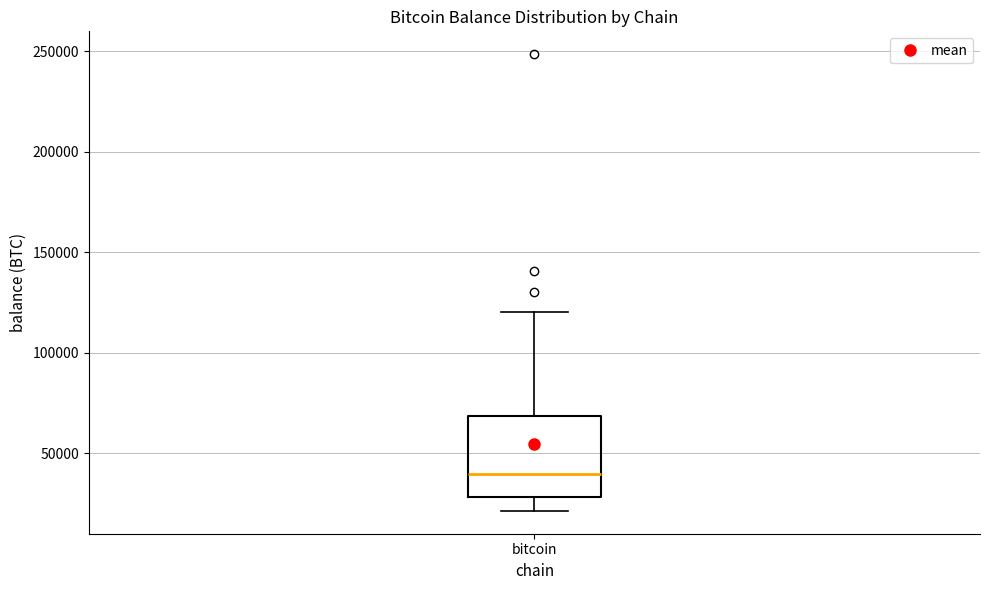

Where does the median line of the box for bitcoin sit on the y-axis? The values are not printed on the chart, so give them approximately, as read against the axis.

40000